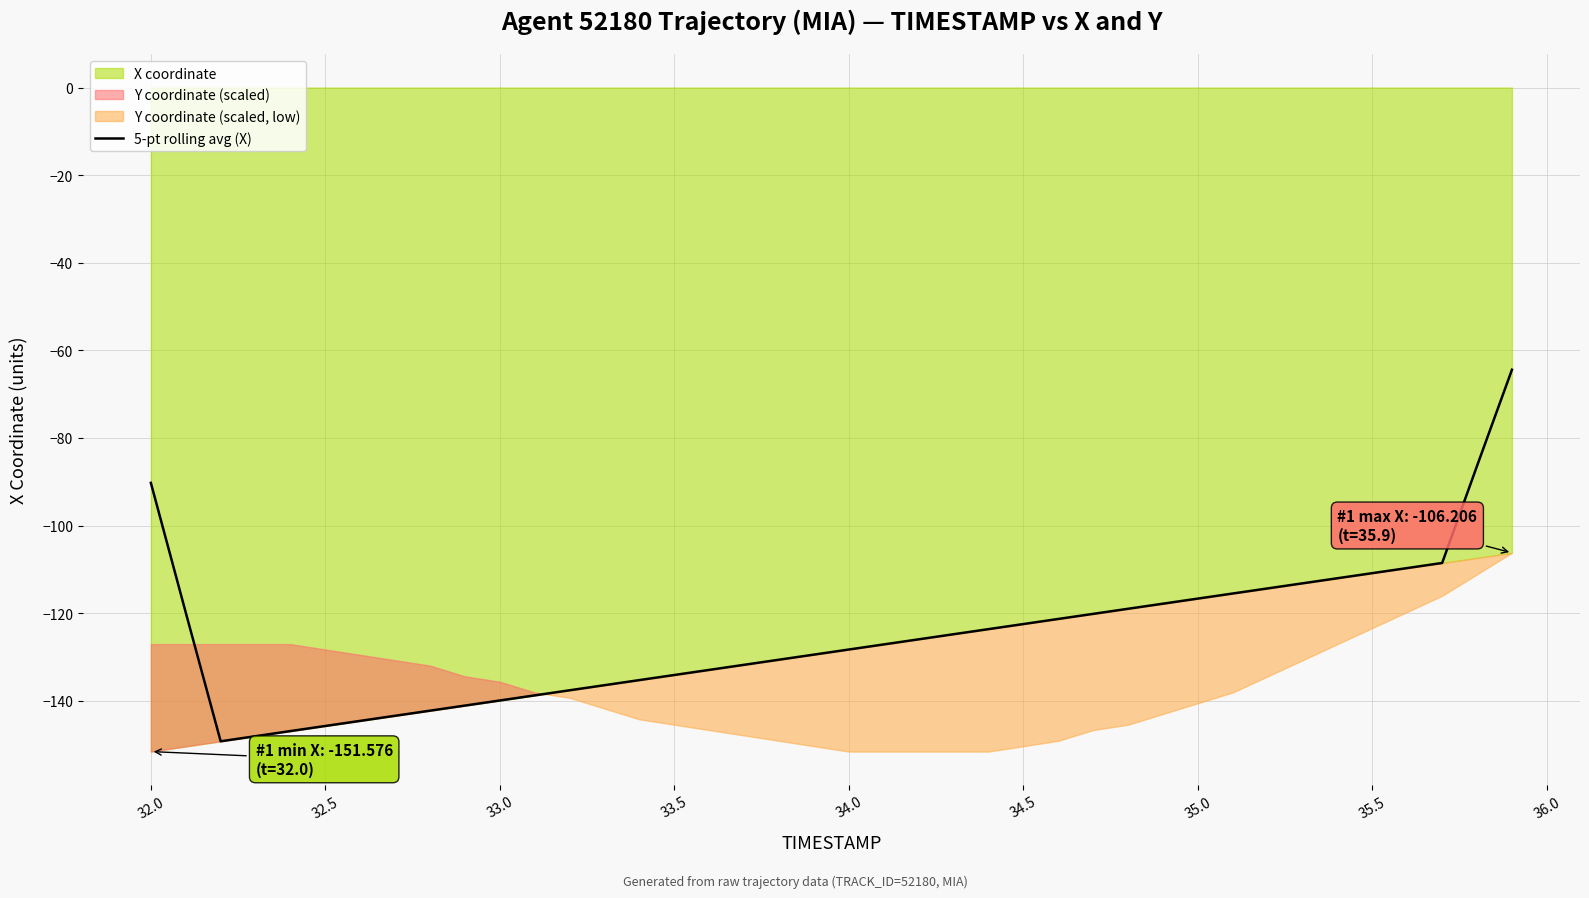

Is it true that 5-pt rolling avg (X) equals -195.7 at 33.0?

False